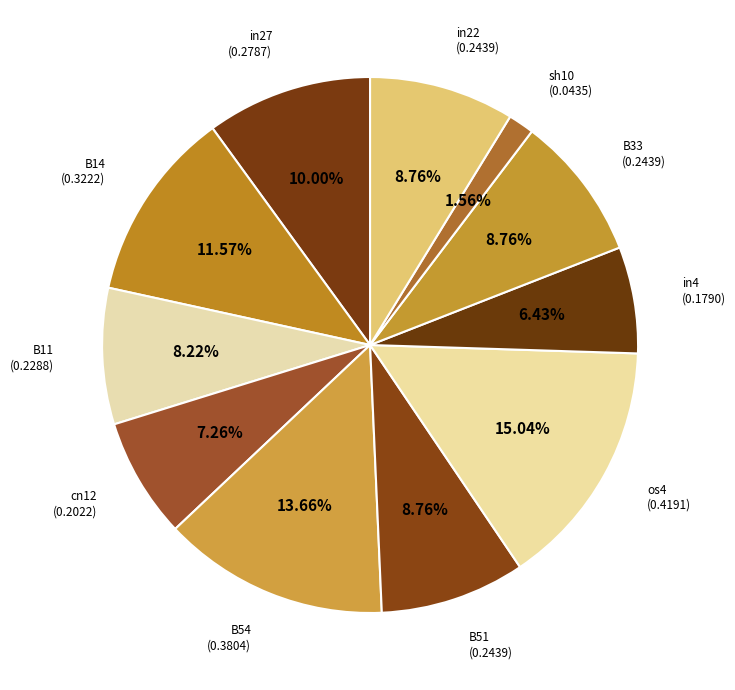

Is there any slice that represents more than half of the pie?

No